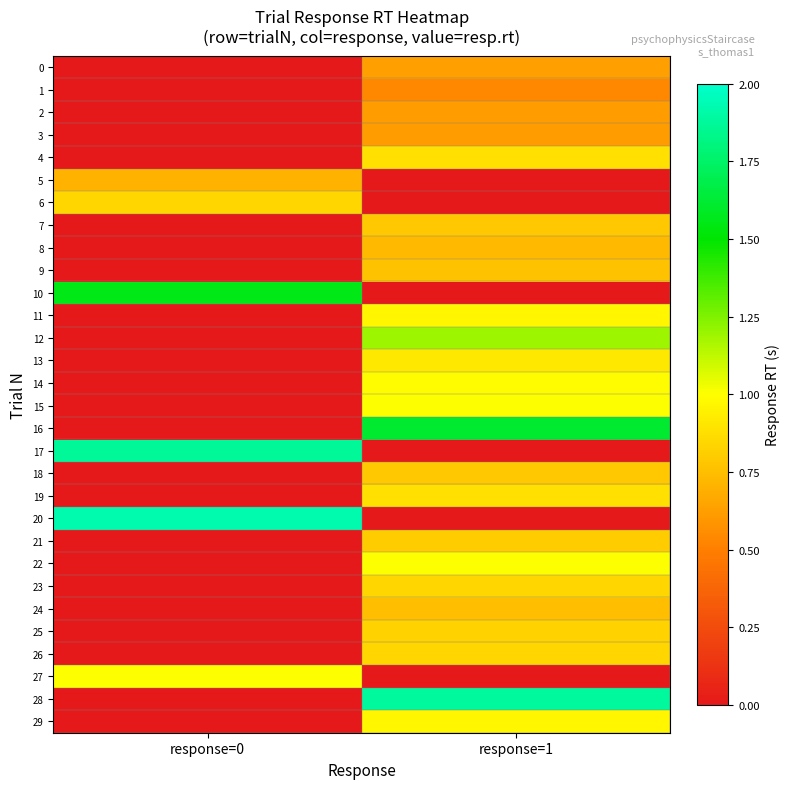

Which series has the largest total across all categories?

20